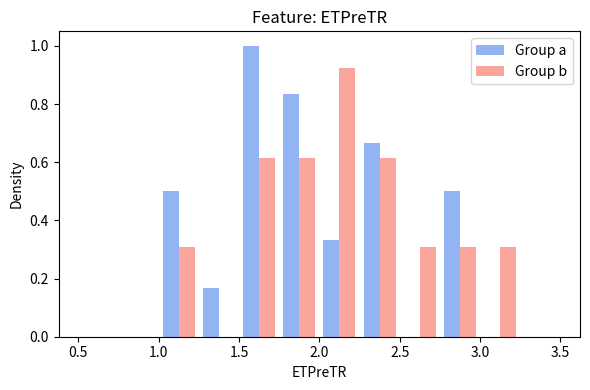

In the Group a series, which range on the x-axis has the tallest bar?

1.50 to 1.75